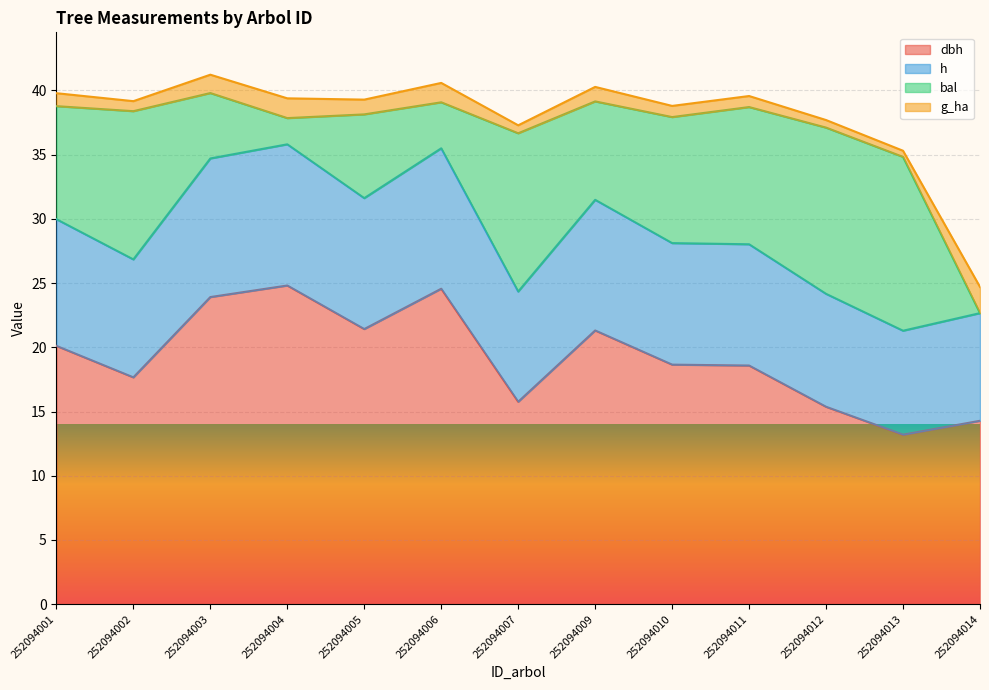

The h series shows 30.9 at 252094014. True or false?

False